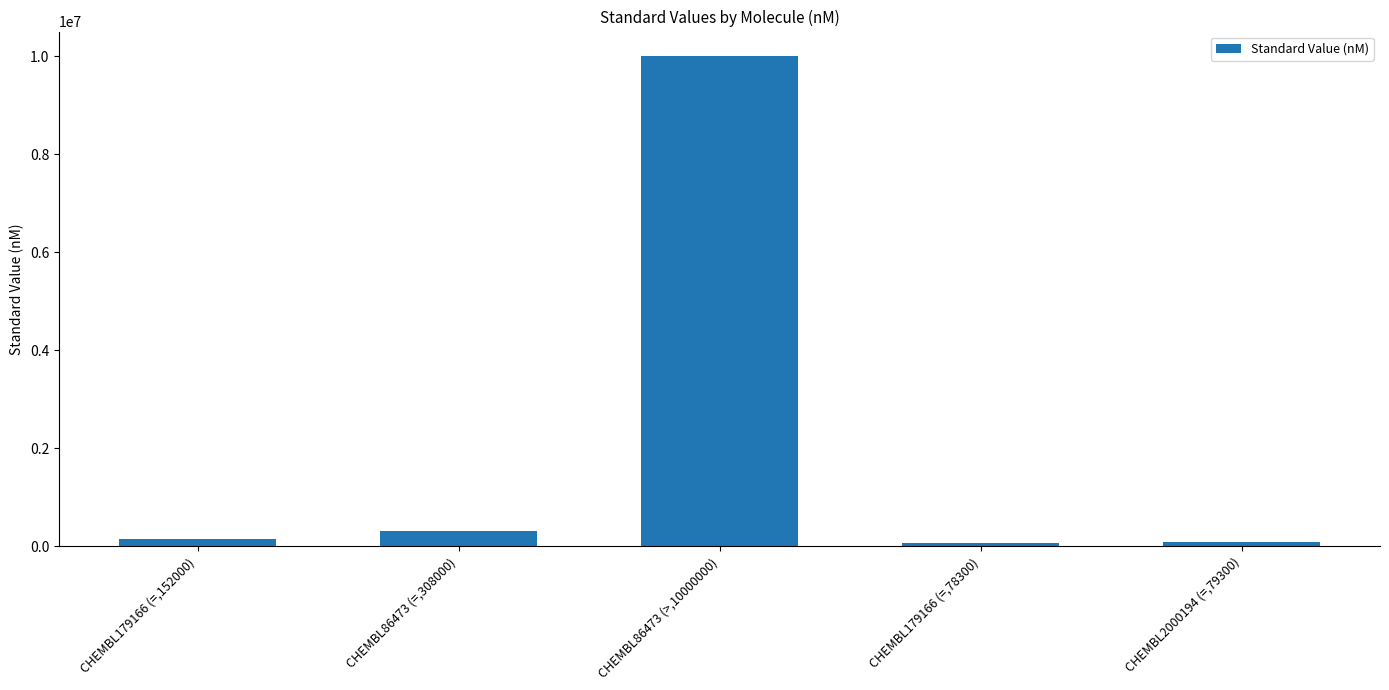

What is the label of the 3rd bar from the left?

CHEMBL86473 (>,10000000)